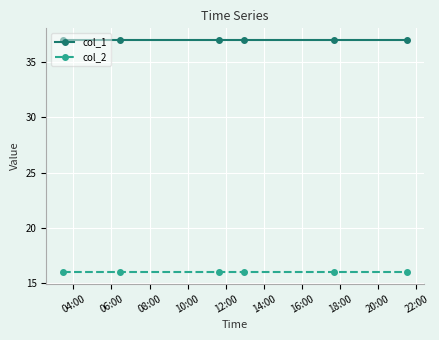

Rank the series by their average value, from highest to lowest.

col_1, col_2